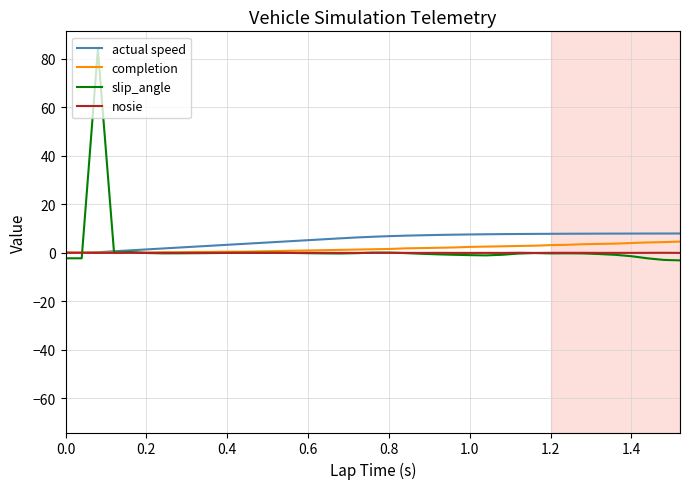

What are all the series names shown in the legend?

actual speed, completion, slip_angle, nosie